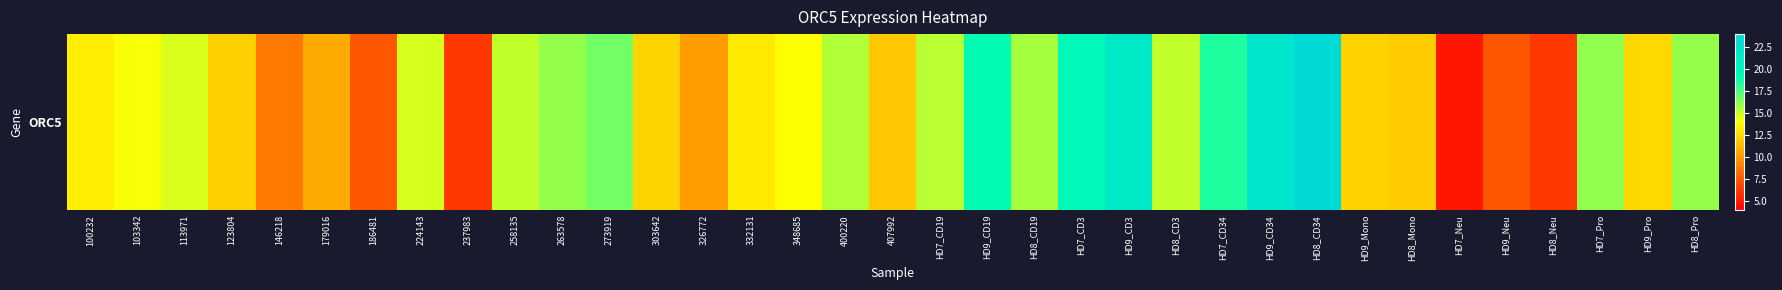

List the labels in order of value, smallest first.

HD7_Neu, 237983, HD8_Neu, 186481, HD9_Neu, 146218, 326772, 179016, 407992, HD8_Mono, 123804, HD9_Mono, 303642, HD9_Pro, 332131, 100232, 348685, 103342, 113971, 224143, 258135, HD8_CD3, HD7_CD19, 400220, HD8_CD19, HD8_Pro, 263578, HD7_Pro, 273919, HD7_CD34, HD9_CD19, HD7_CD3, HD9_CD3, HD9_CD34, HD8_CD34